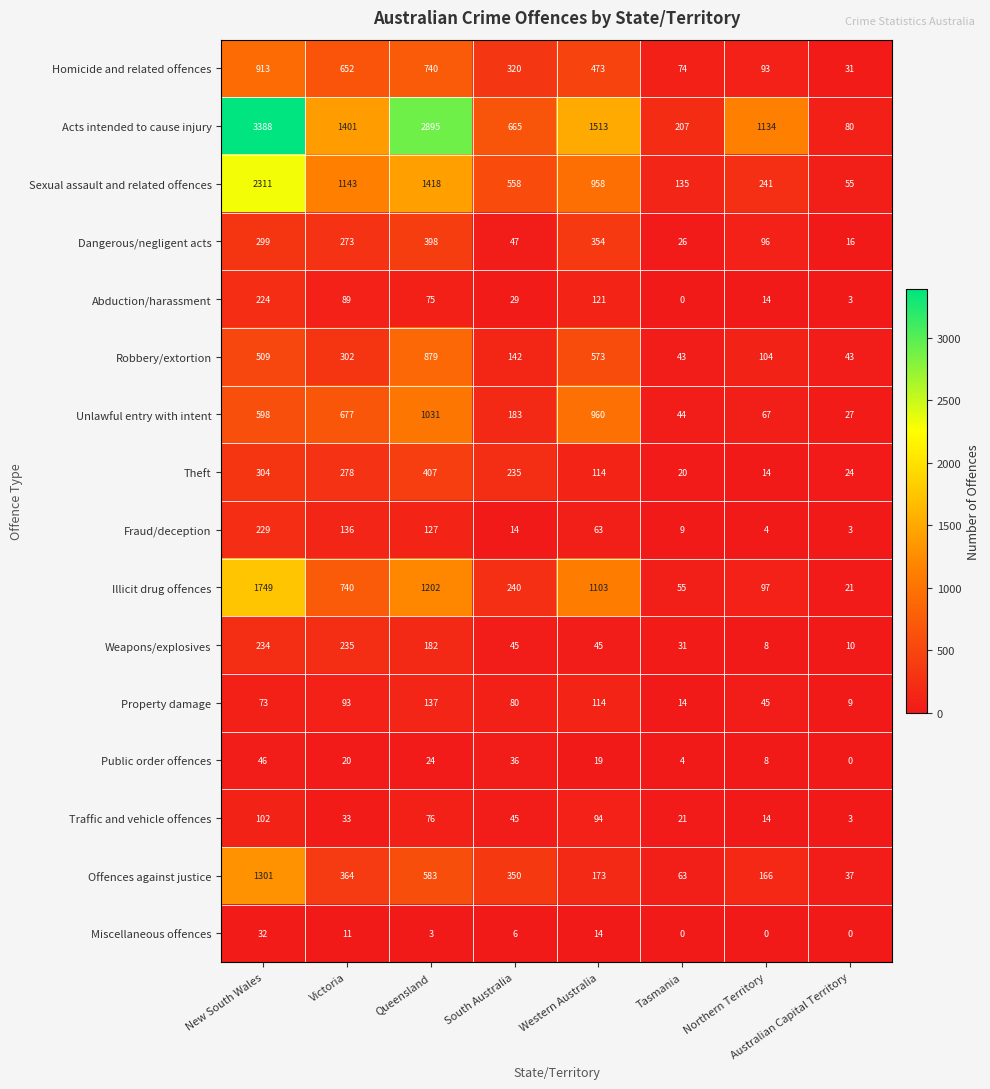

The Illicit drug offences series shows 1157 at New South Wales. True or false?

False